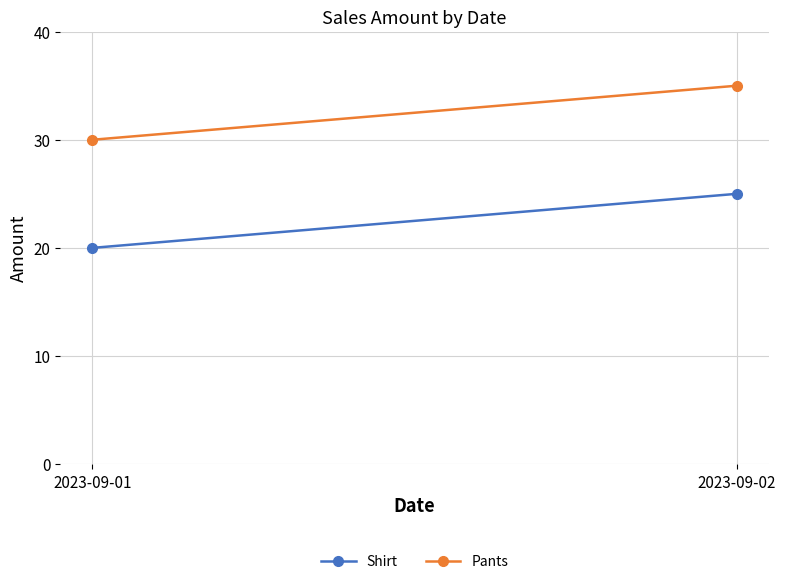

Rank the series by their maximum value, from lowest to highest.

Shirt, Pants